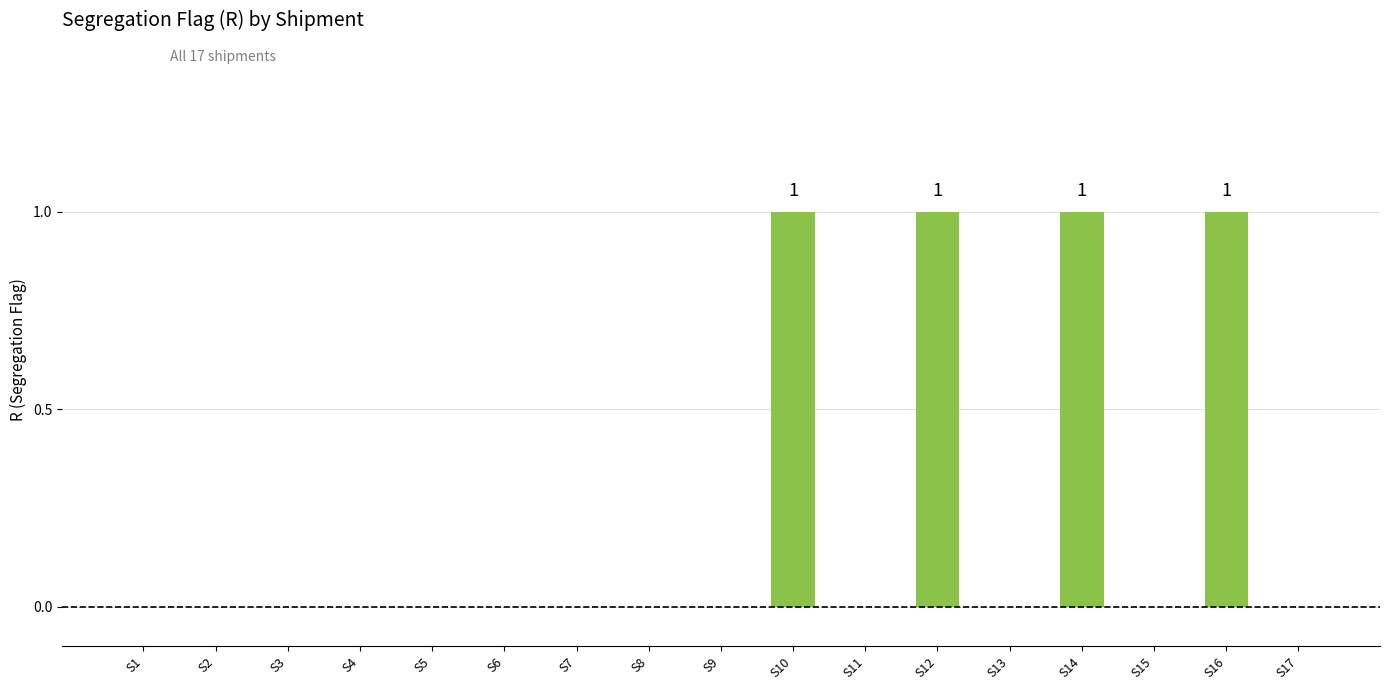

What is the sum of all values?

4